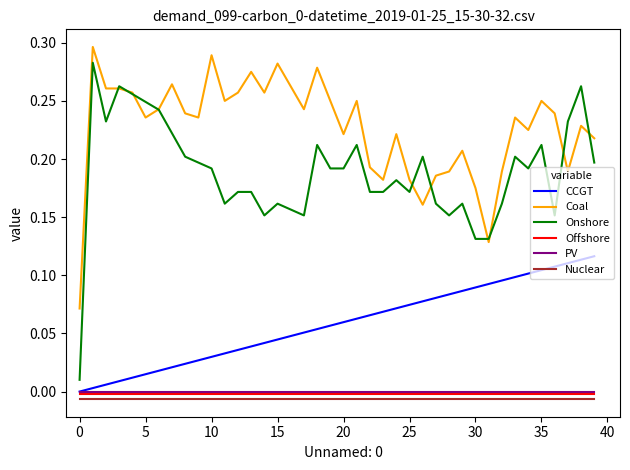

True or false: Offshore and Coal cross at least once.

False